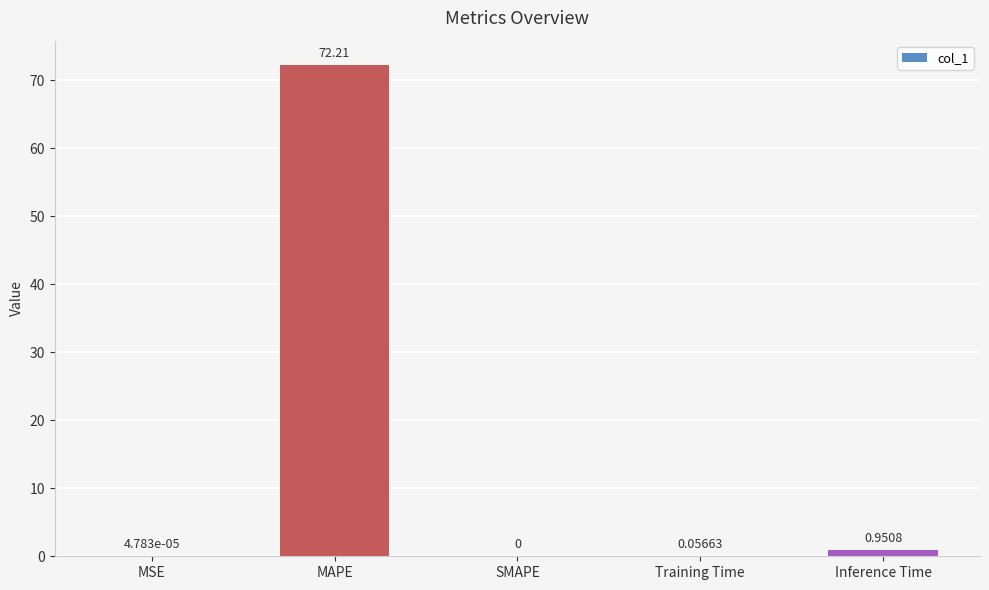

What is the average value?

14.6